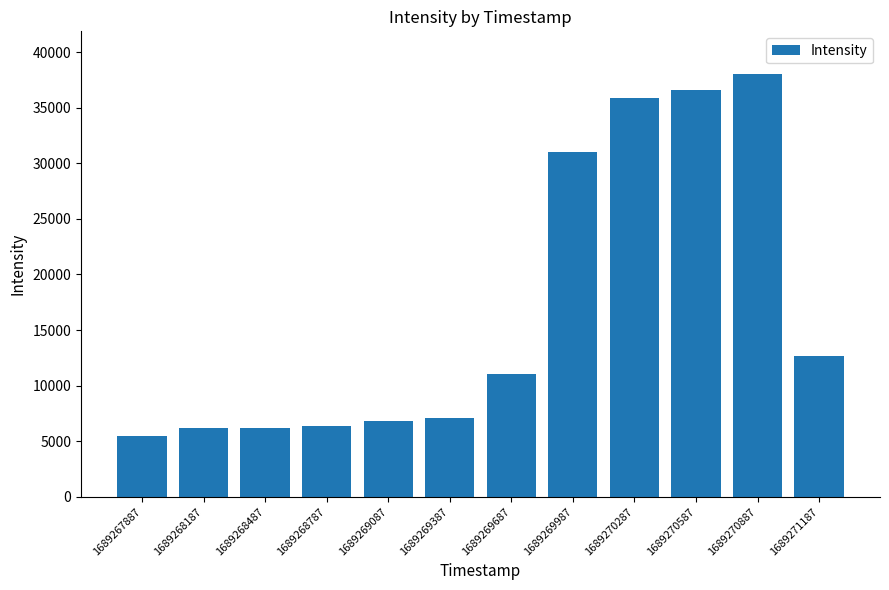

What value does the data have at 1689269387?

7074.8